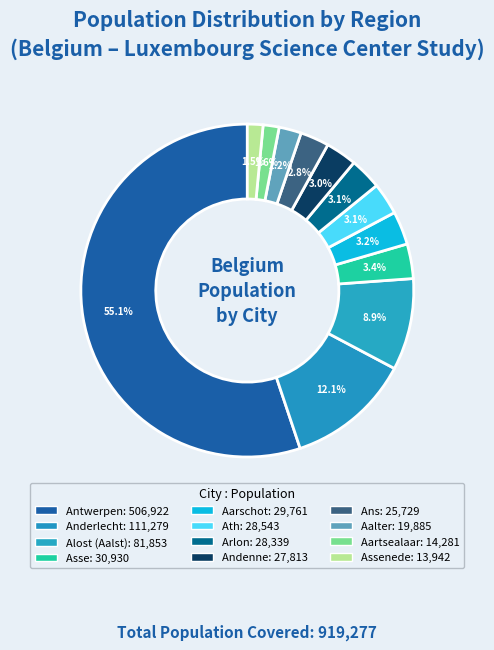

Is there a majority slice in this chart?

Yes